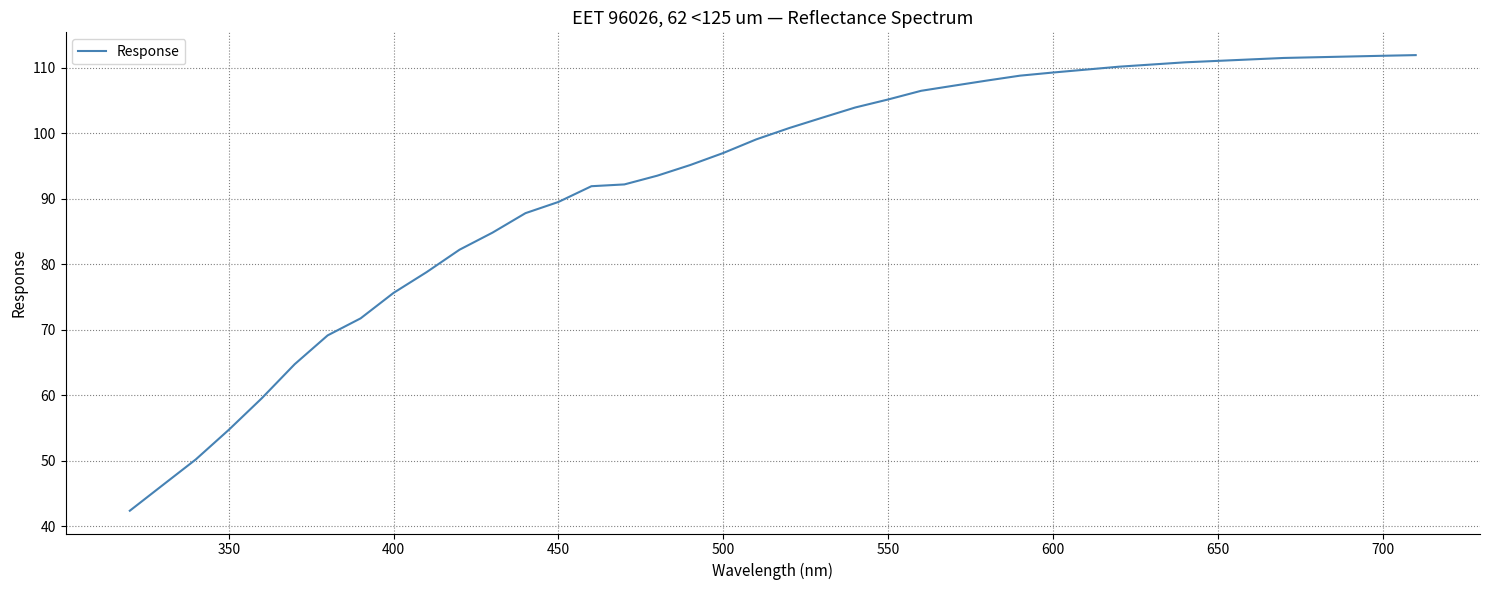

What is the smallest value displayed?

42.4